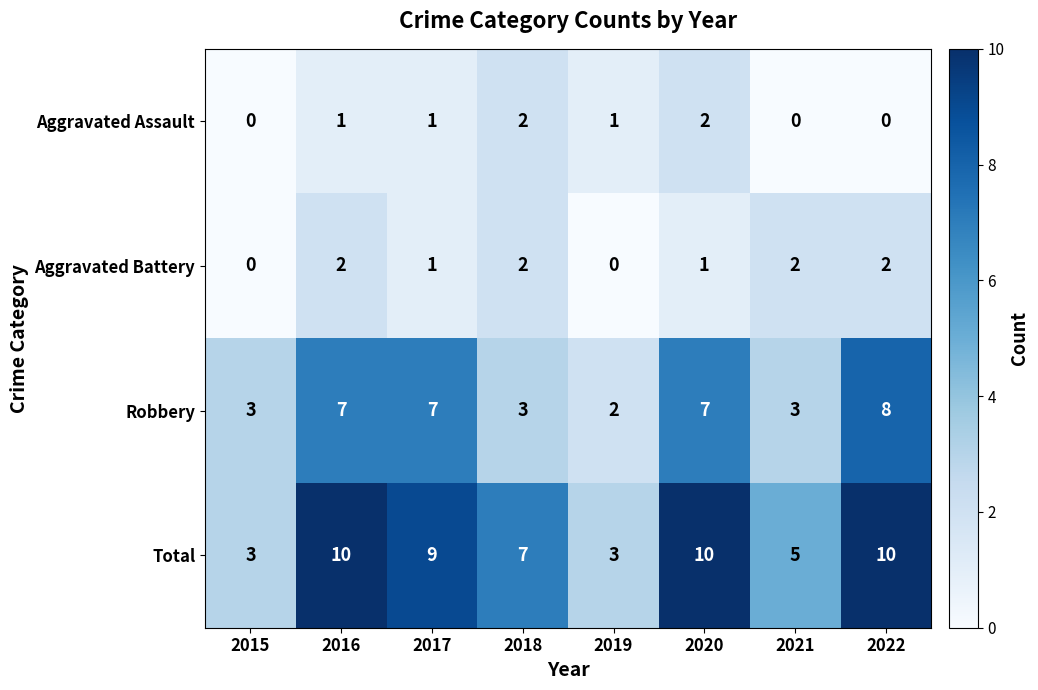

Count the number of data series in this chart.

4